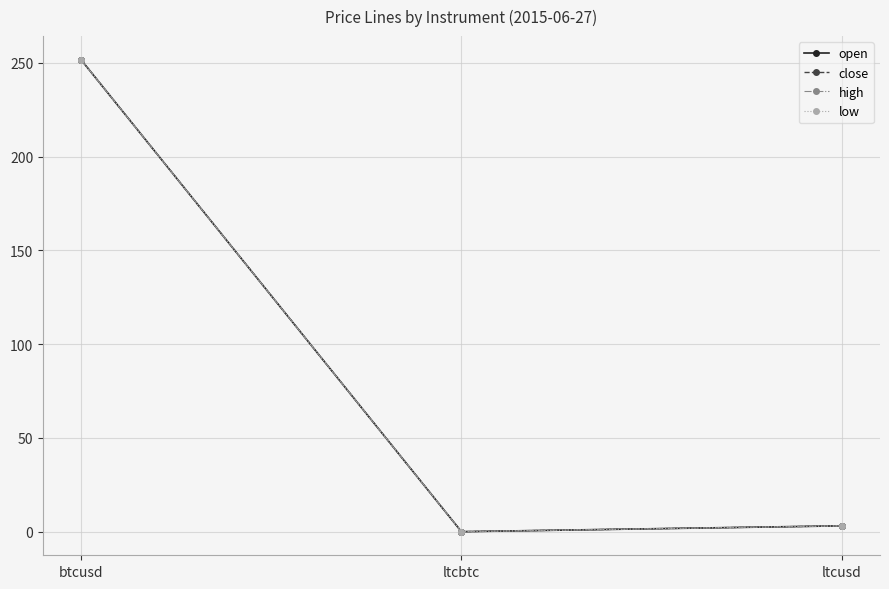

At which label is open closest to 125?

ltcusd